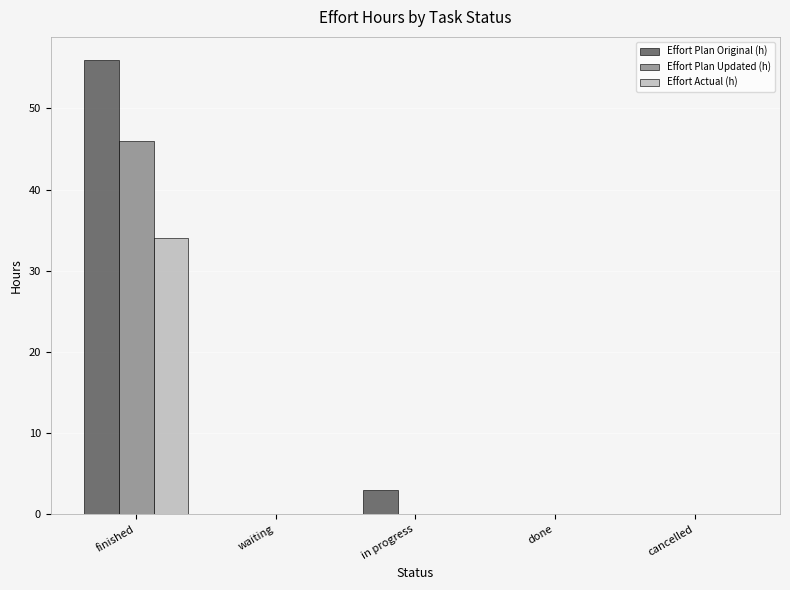

How many groups of bars are there?

5